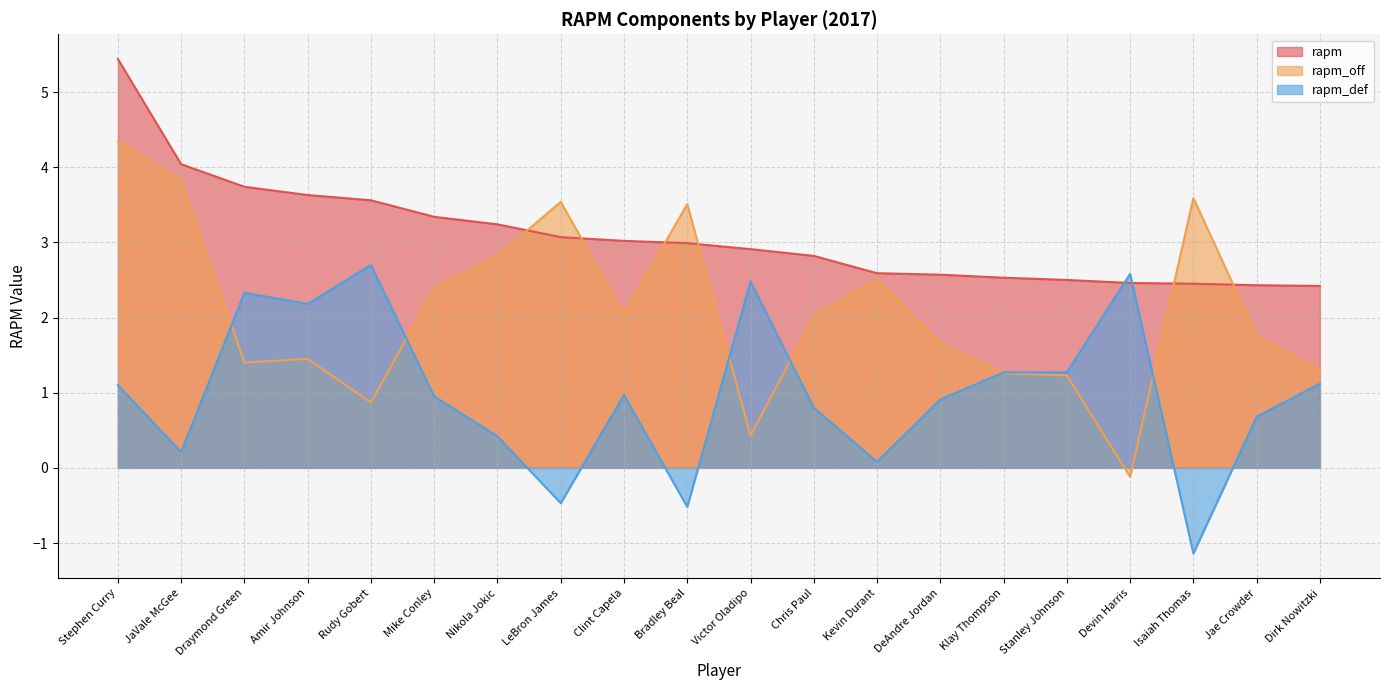

At which category is the sum across all series the highest?

Stephen Curry